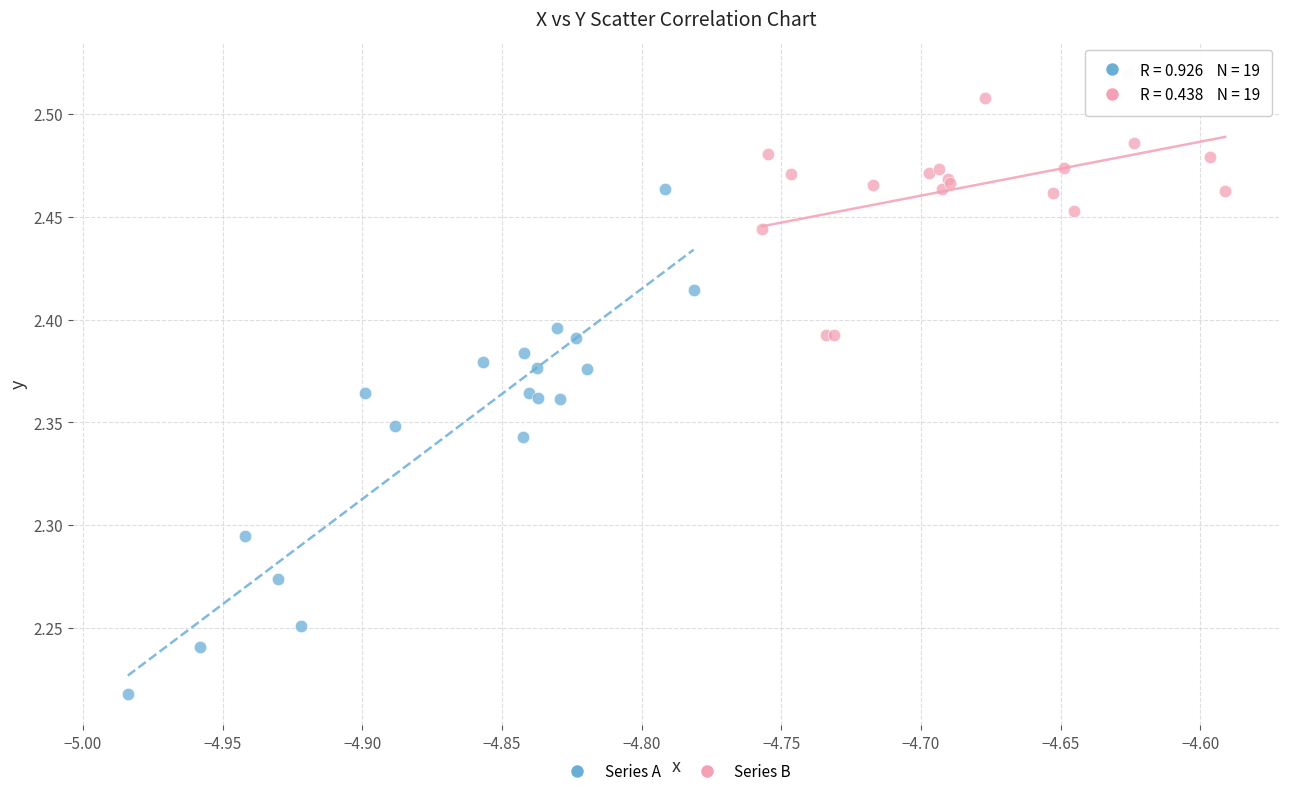

Which series reaches the maximum Y coordinate?

Series B